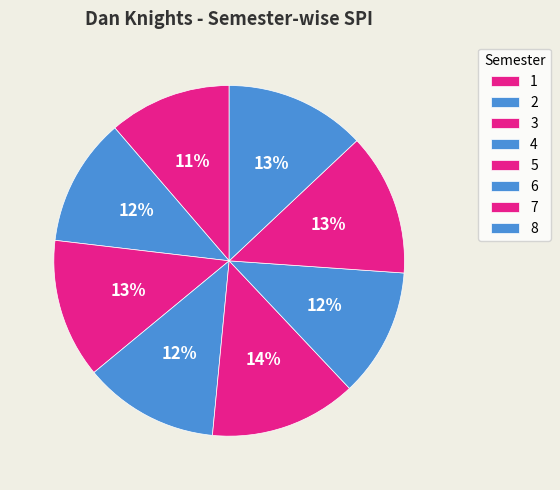

How many segments does this pie chart have?

8